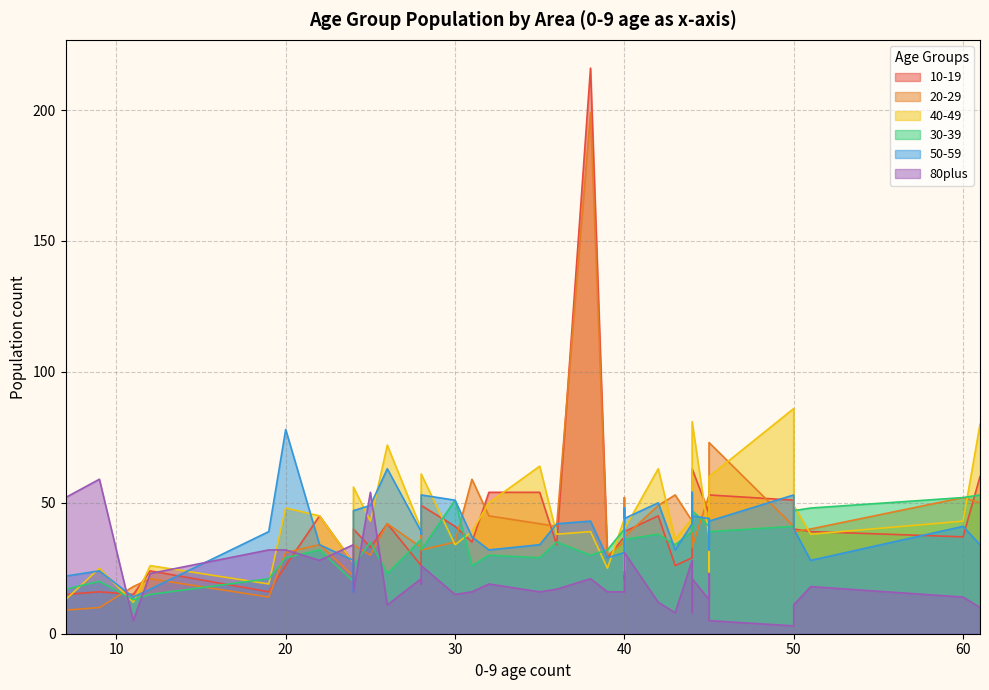

Between 40 and 50, which is larger?

50